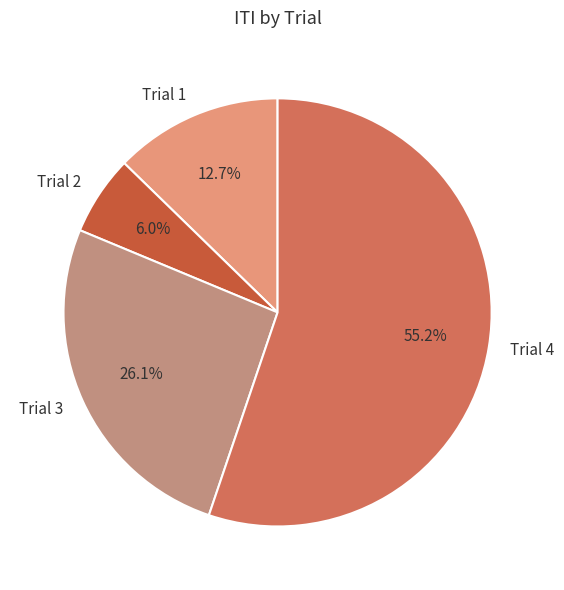

Which category accounts for the majority?

Trial 4